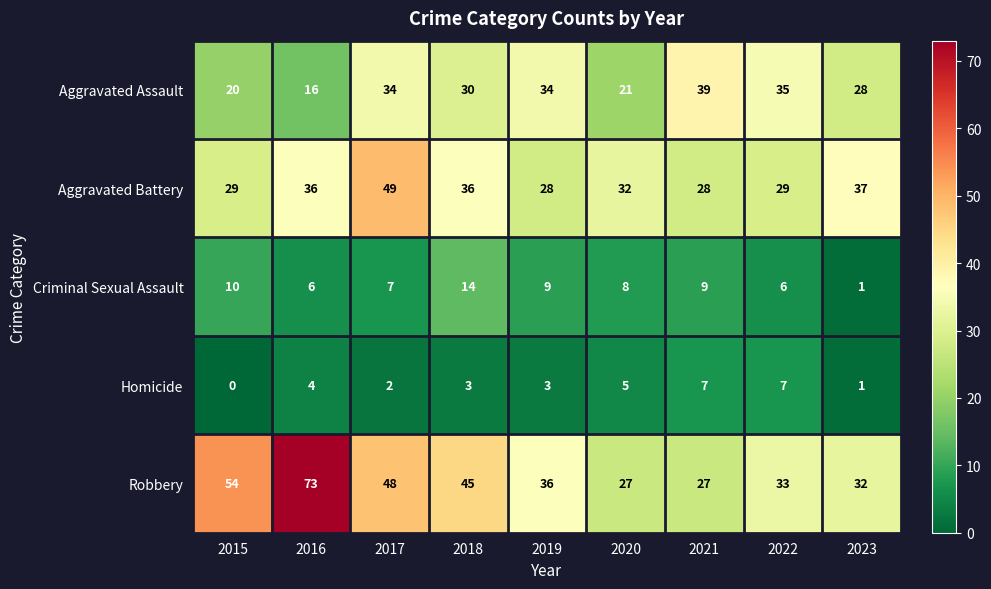

What is the difference between the highest and lowest values at 2017?

47